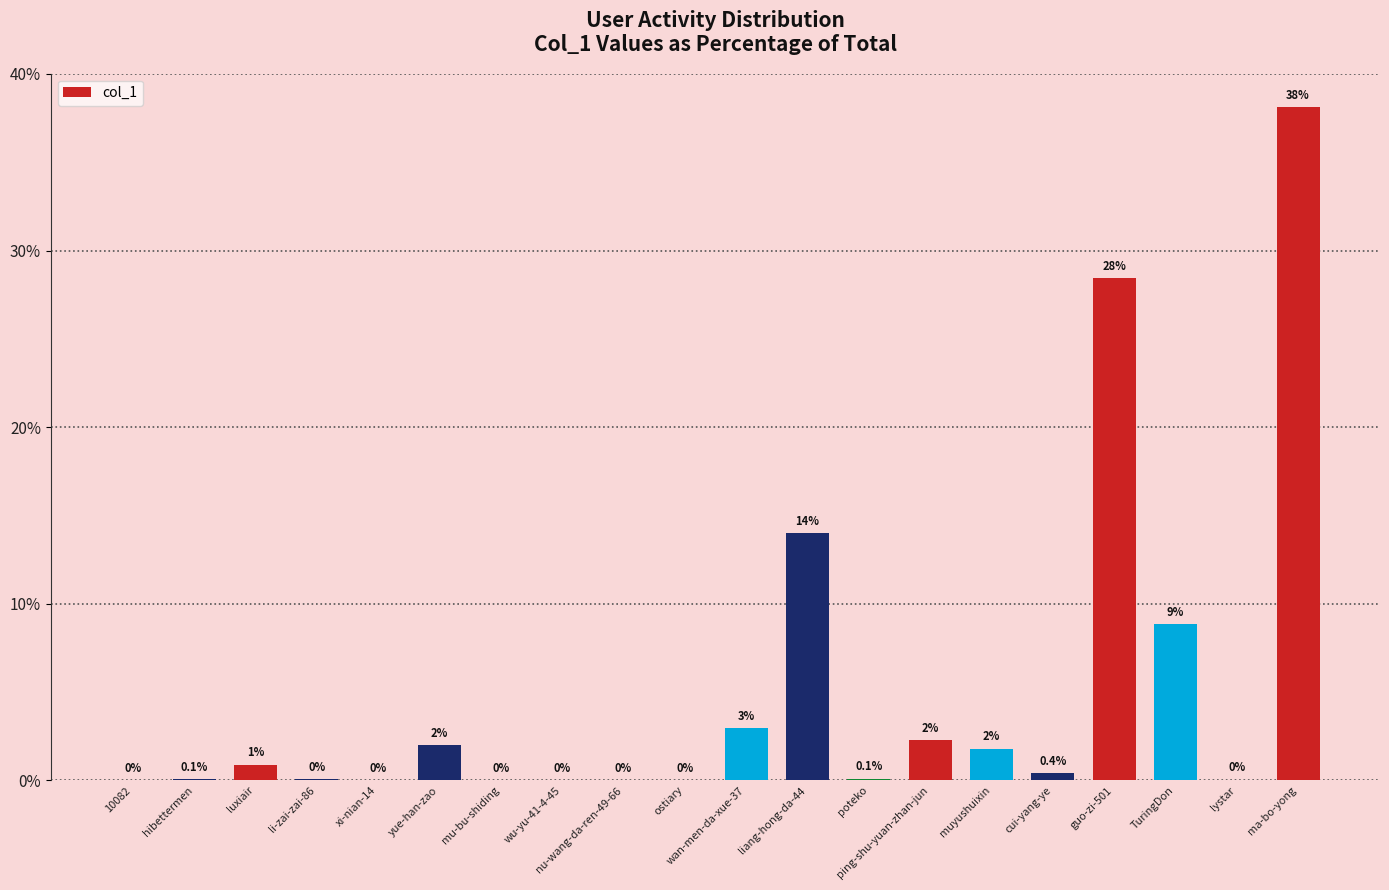

What is the average value?

5.0